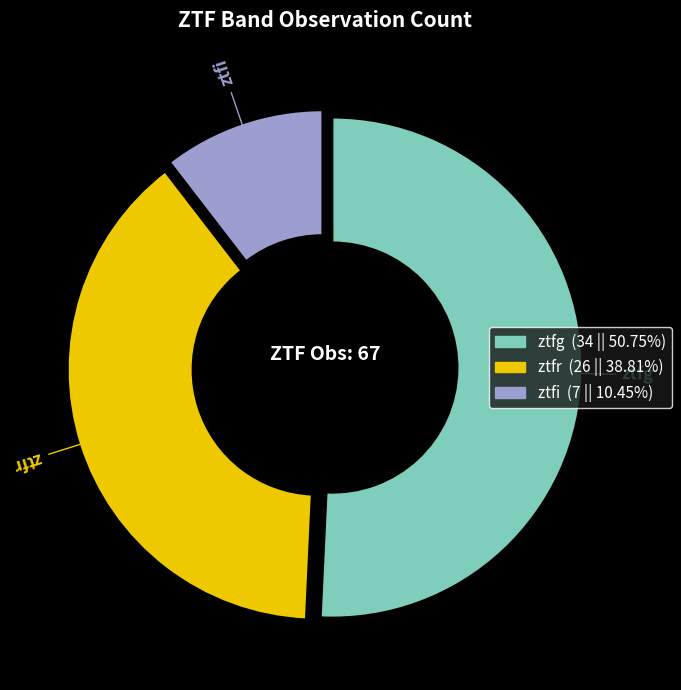

Is it true that ztfr is 39% of the pie?

True